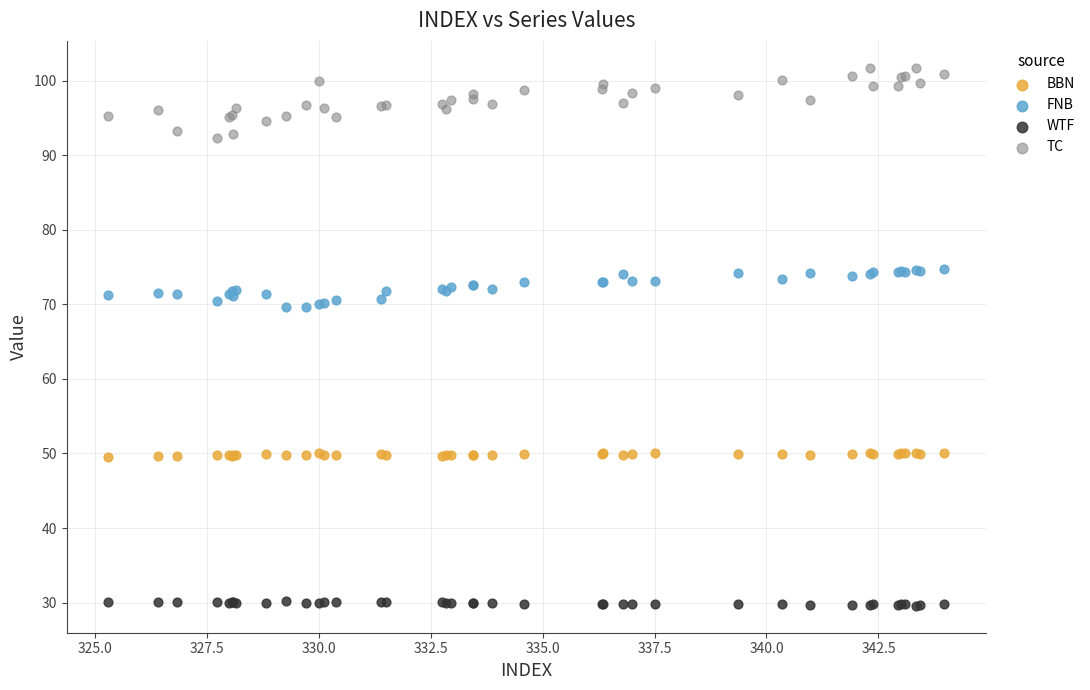

What is the X range (max minus min) for the scatter plot?

18.7